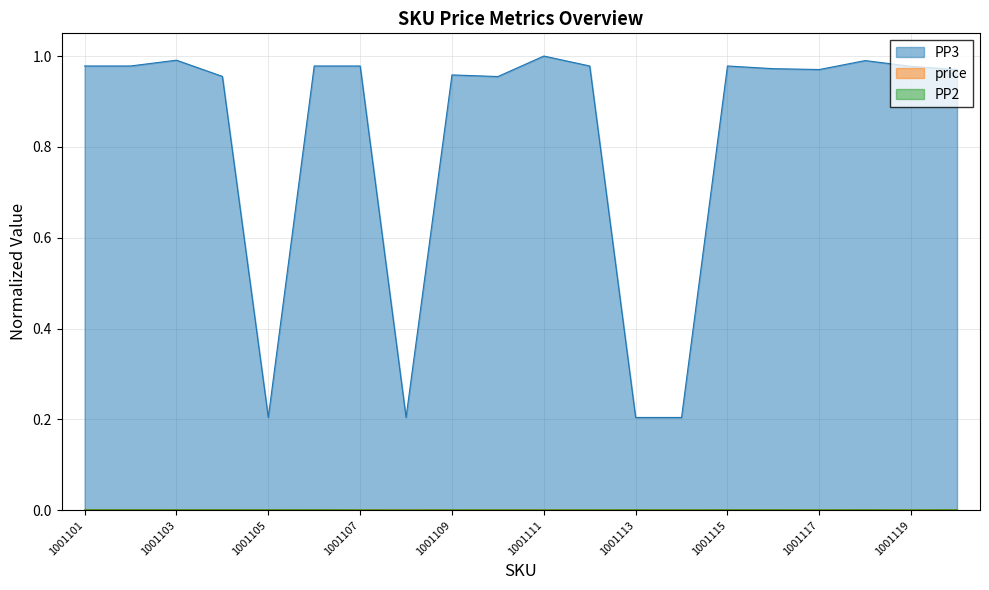

In PP2, how many points are higher than both neighbors (excluding endpoints)?

5